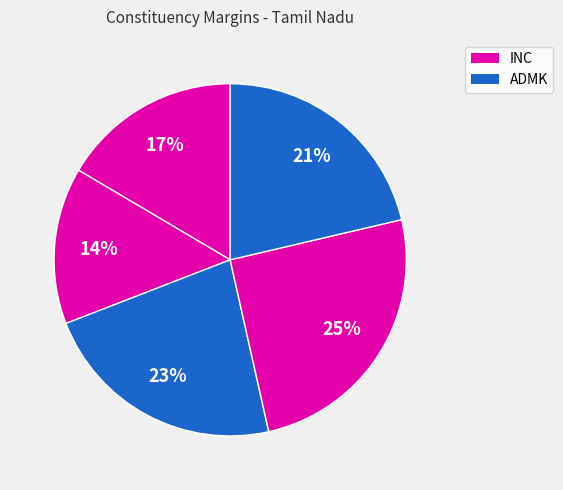

Count the number of slices in the pie.

5